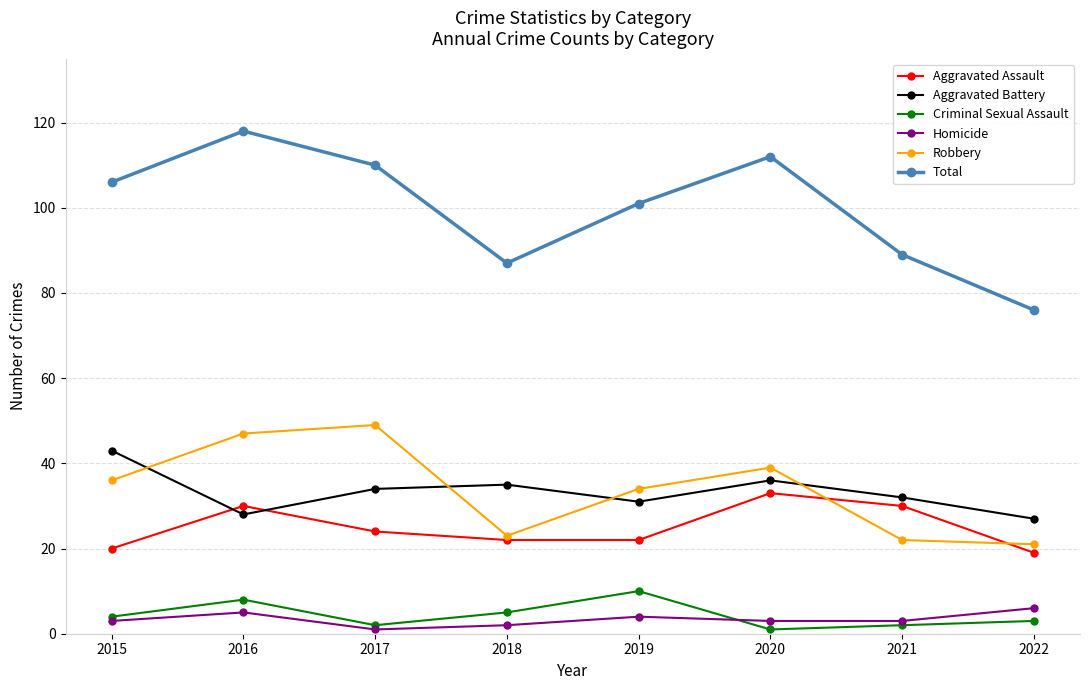

What is the value of the Criminal Sexual Assault point at the 8th from the left?

3